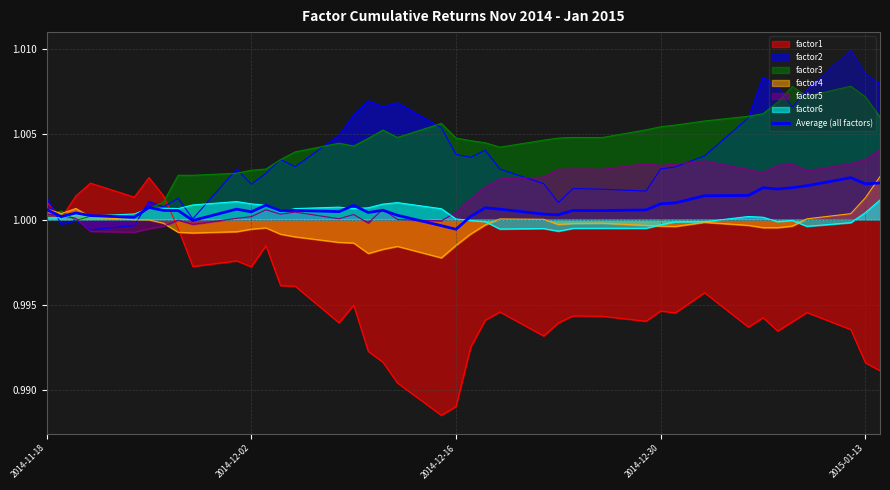

How many lines are shown in the chart?

7